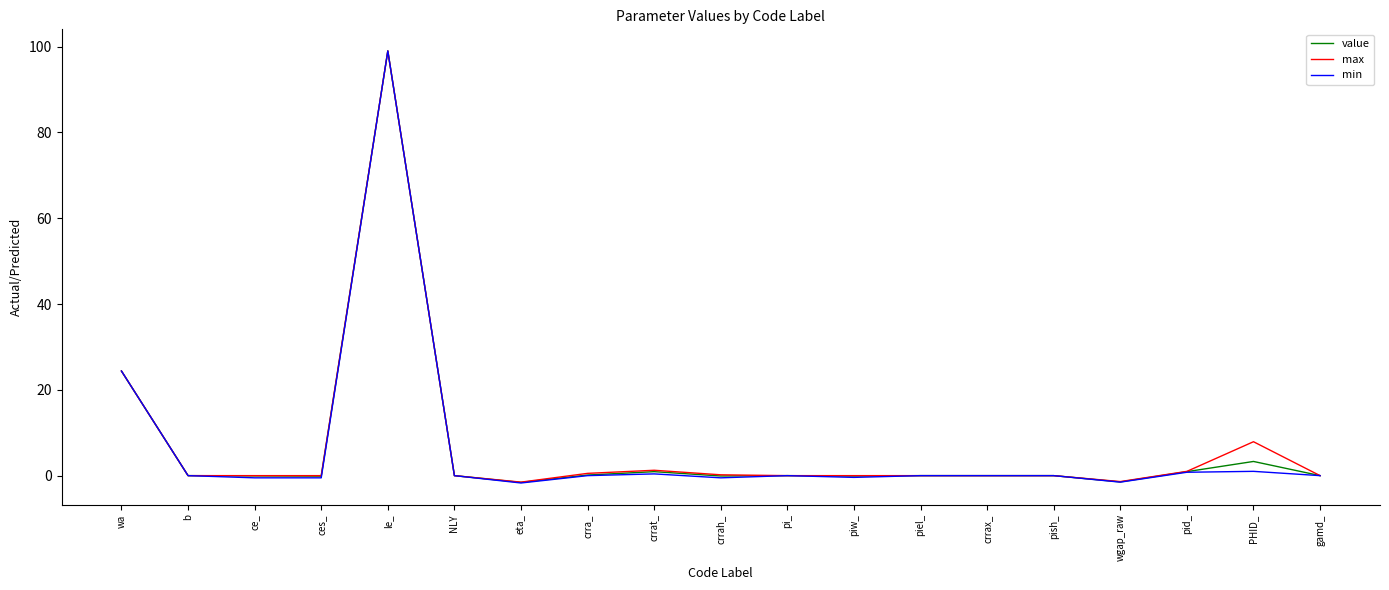

Is this an area chart (filled region under the line)?

No